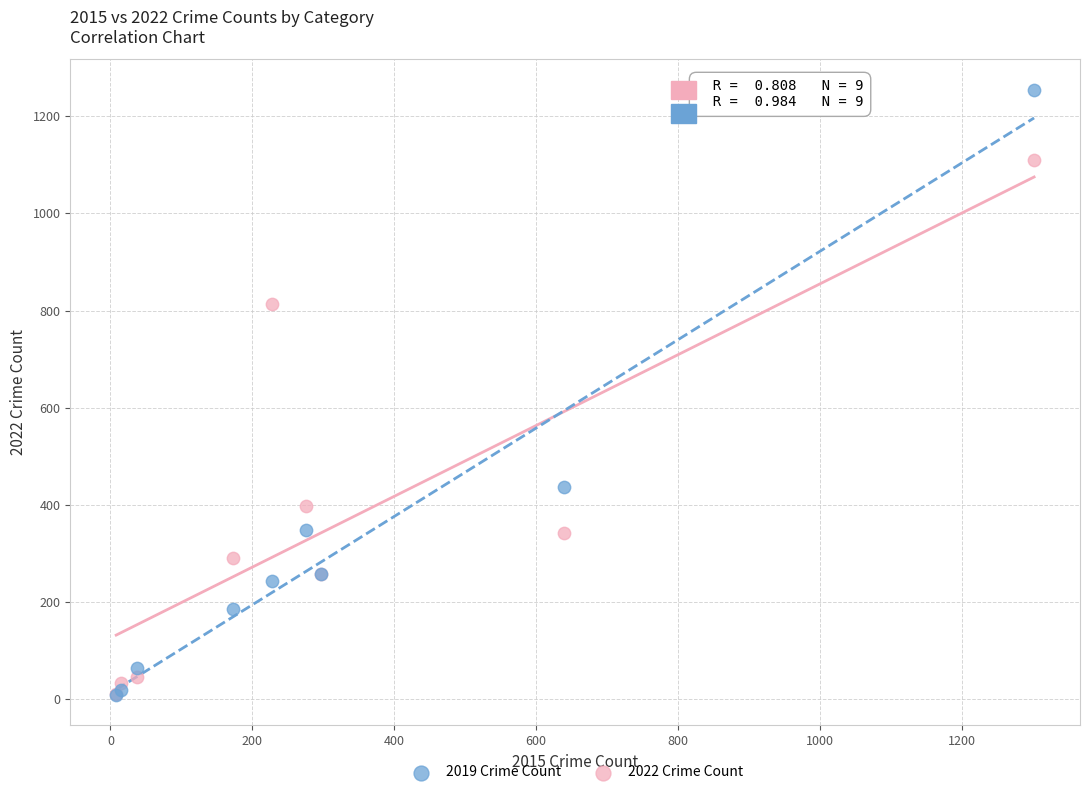

Which series contains the highest Y value?

2019 Crime Count